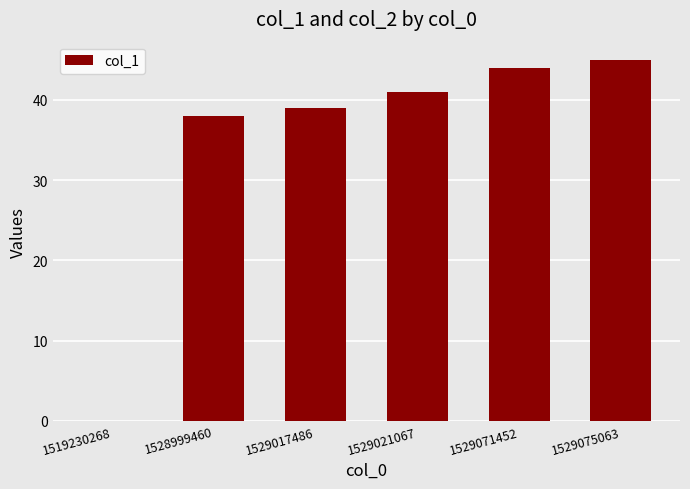

The chart shows a value of 20 at 1528999460. True or false?

False